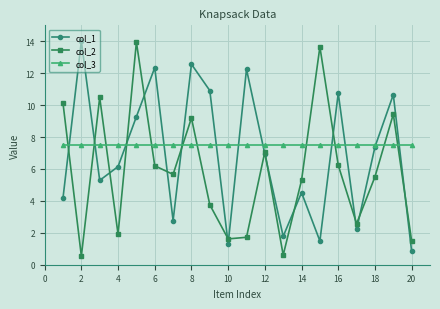

What are all the series names shown in the legend?

col_1, col_2, col_3